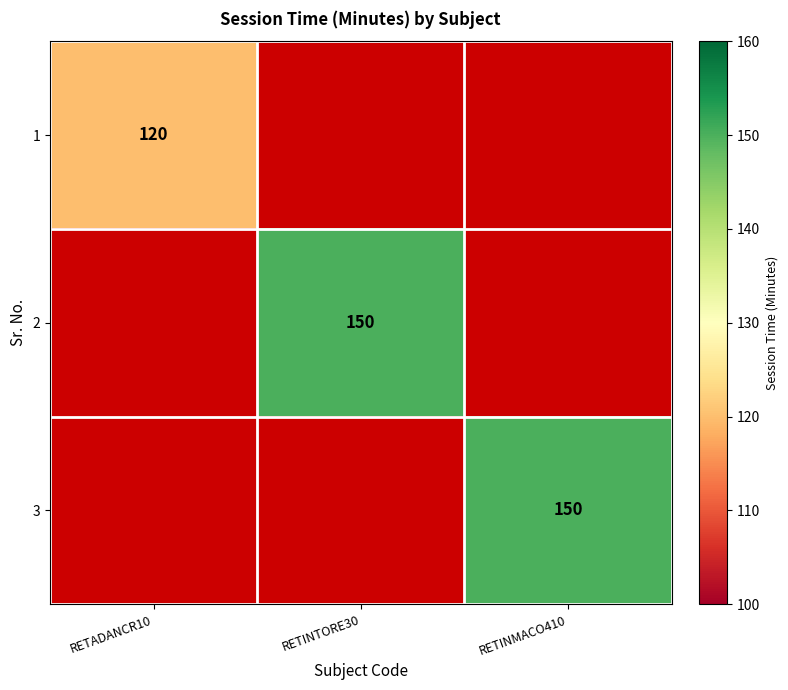

Is it true that 3 equals 201 at RETINMACO410?

False